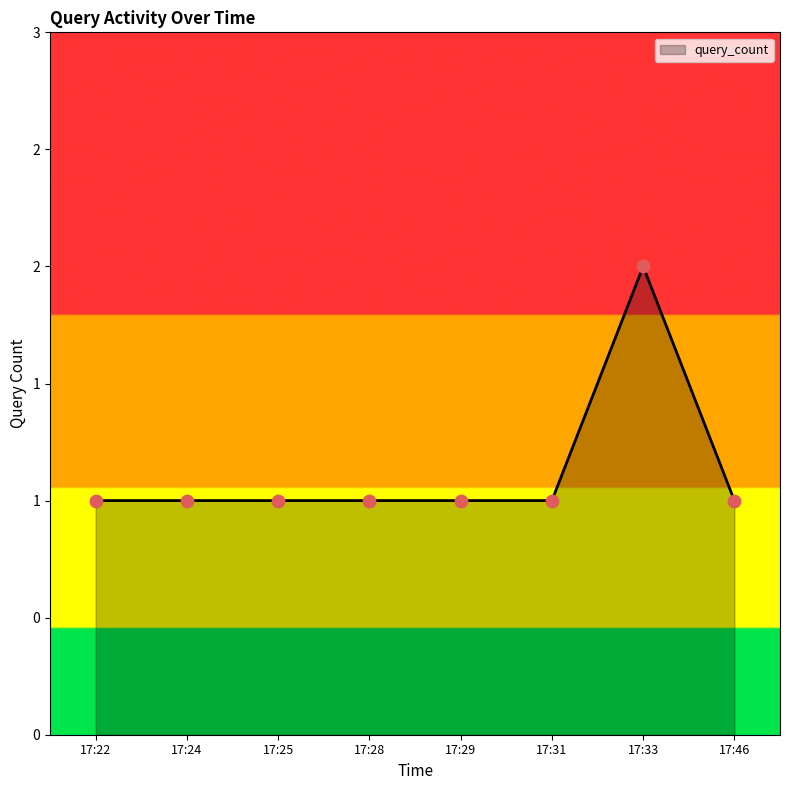

What is the ratio of the value at 17:46 to the value at 17:25?

1.0